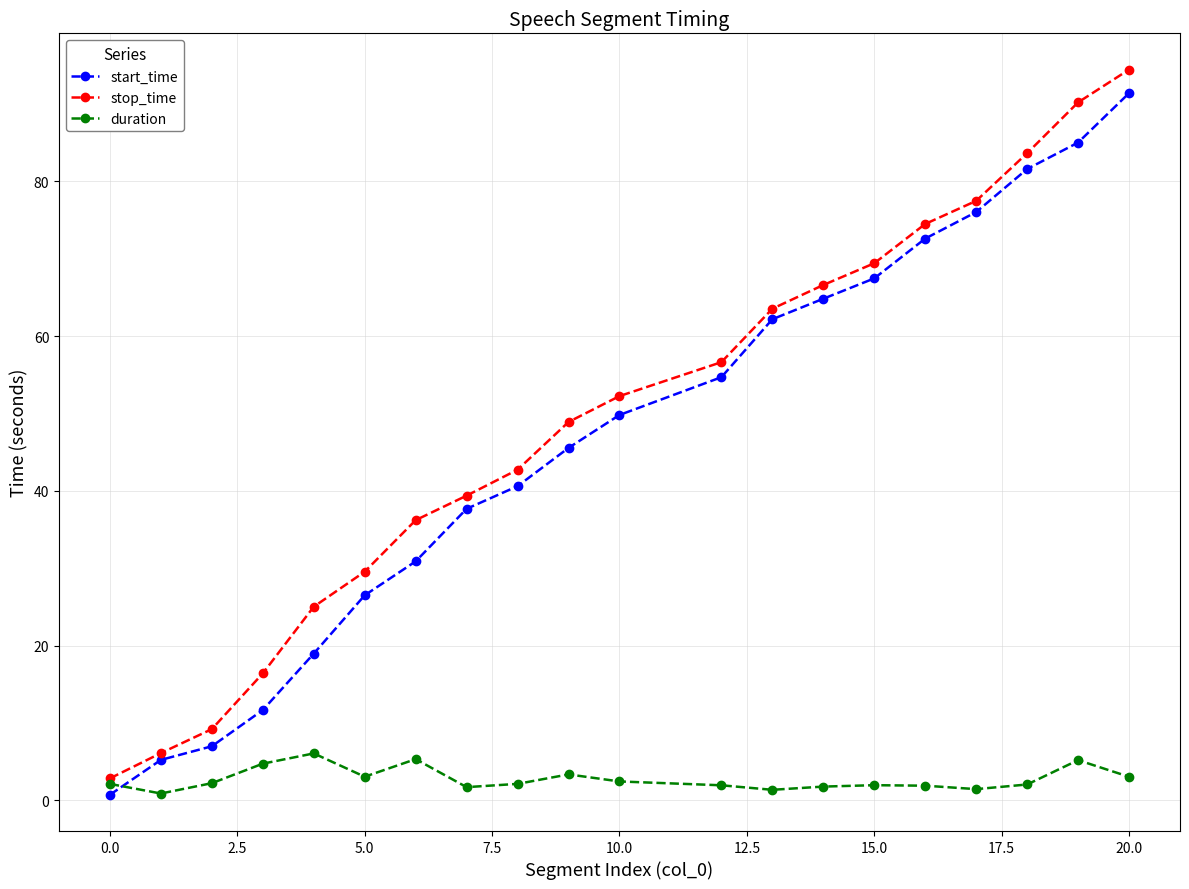

What is the maximum value shown in the chart?

94.4